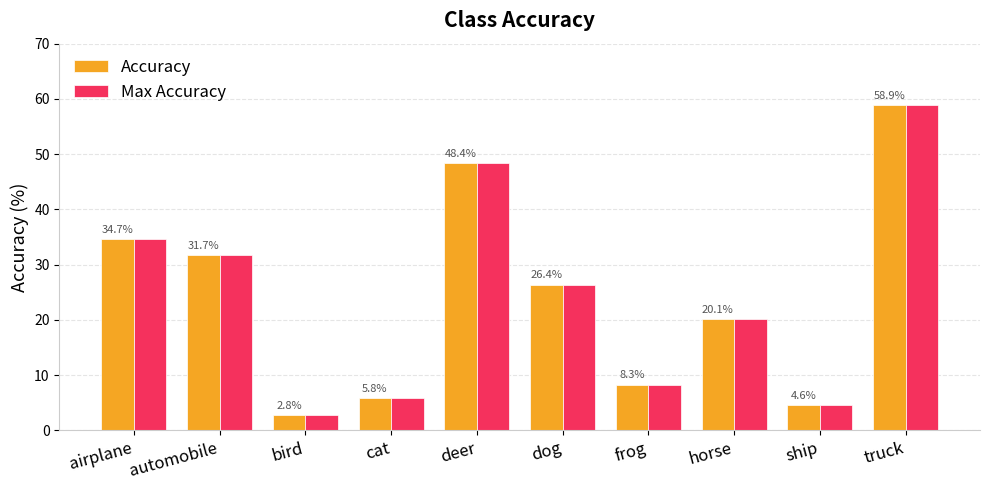

At which category is the sum across all series the highest?

truck